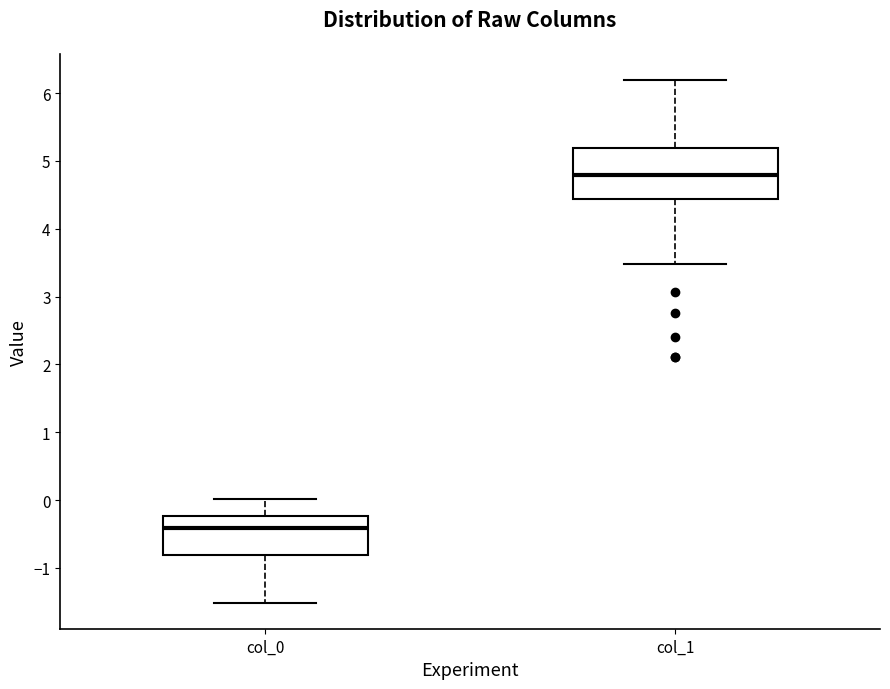

Reading left to right, transcribe this box plot: for each box, give where its median line is, the range the box spans, and where its two whiskers end, as read against the y-axis. The values are not printed on the chart, so give them approximately, as read against the axis.

col_0: median -0.4, box -0.8 to -0.2, whiskers -1.5 to 0.0
col_1: median 4.8, box 4.4 to 5.2, whiskers 3.5 to 6.2